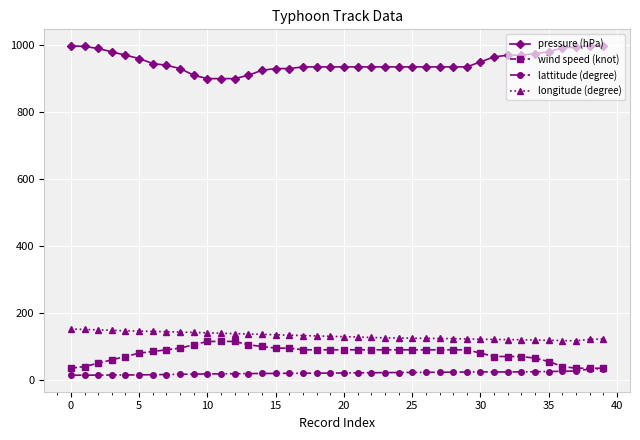

True or false: wind speed (knot) and longitude (degree) intersect in this chart.

False